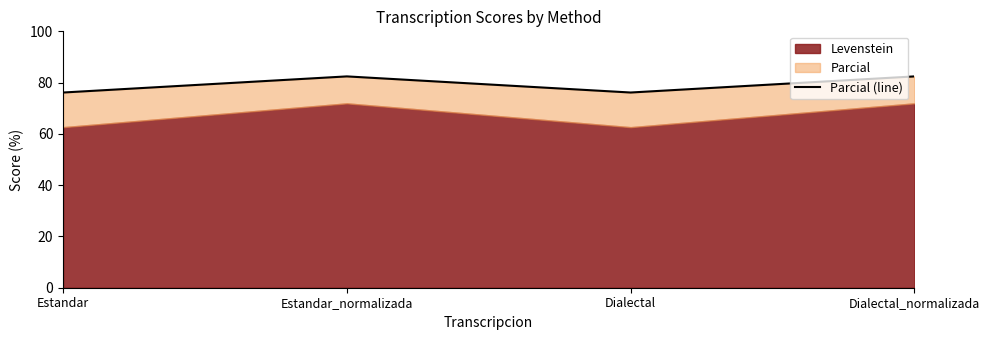

What position from the right is Dialectal_normalizada?

1